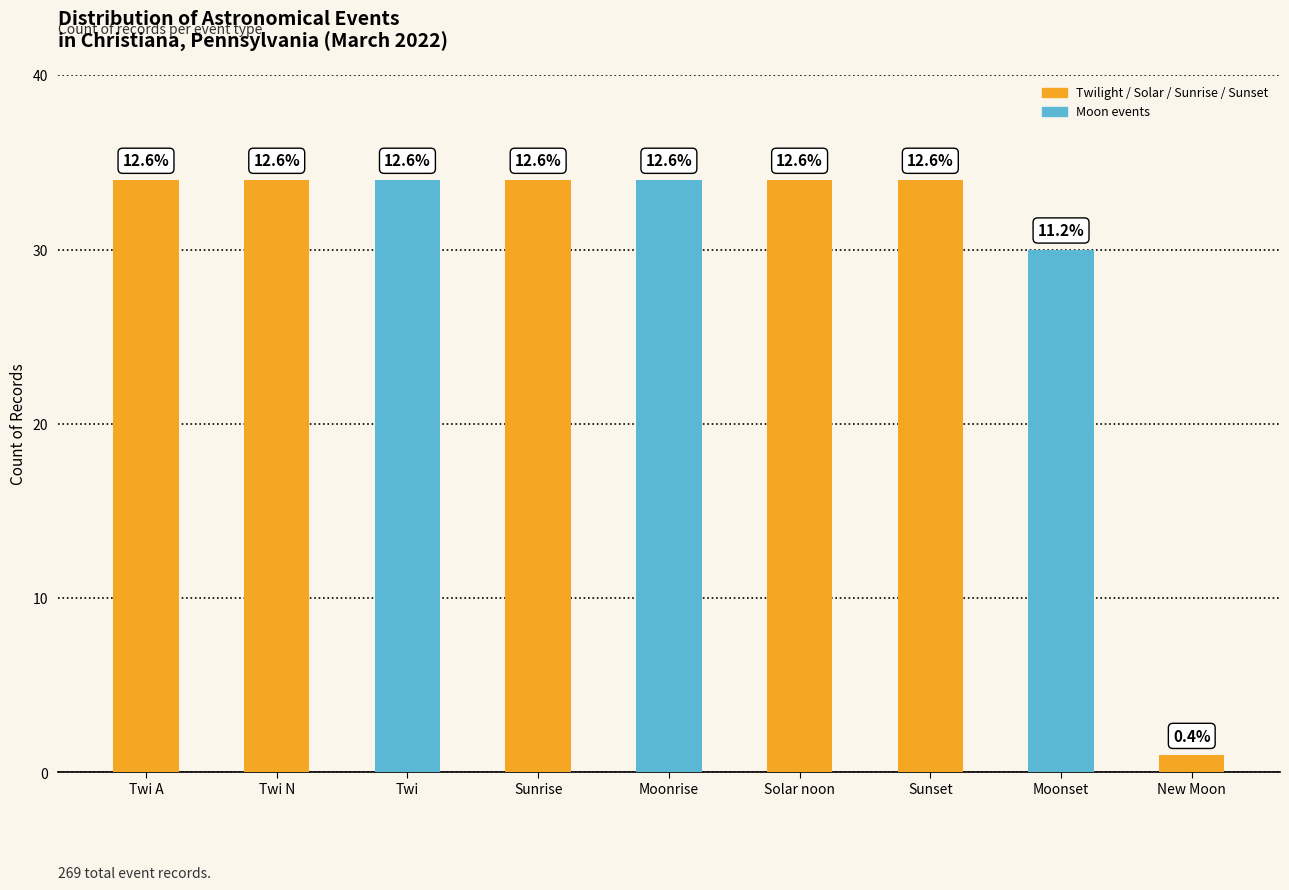

How many bars are there in total?

9